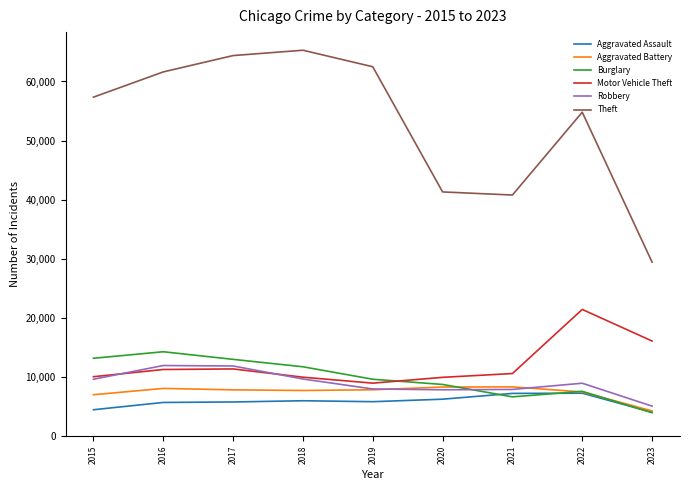

Is it true that Burglary equals 21323 at 2017?

False